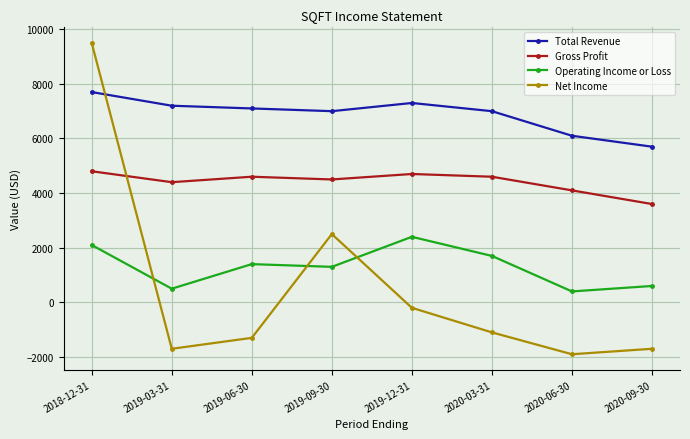

What is the difference between the highest and lowest values at 2019-06-30?

8400